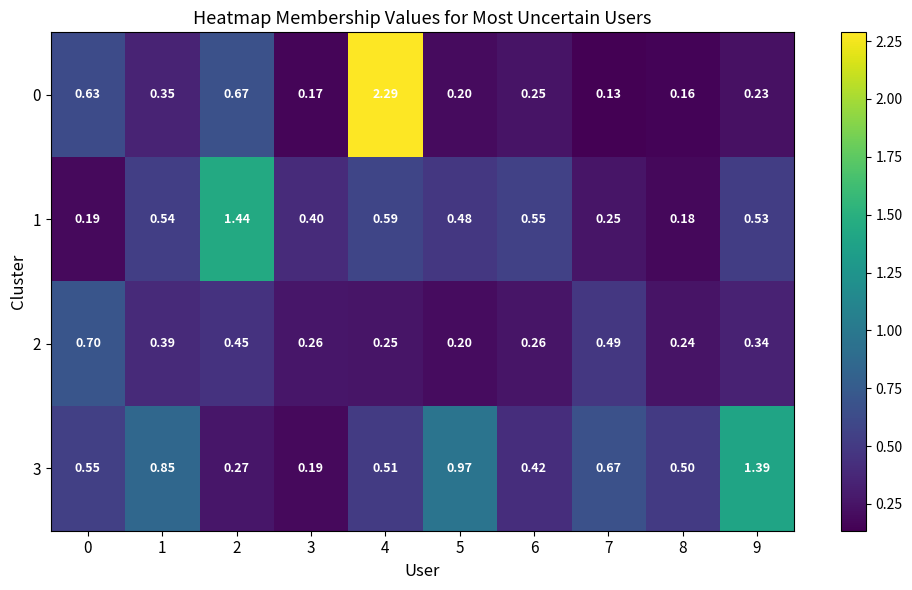

Is the value of 1 at 5 greater than the value of 0 at 7?

Yes